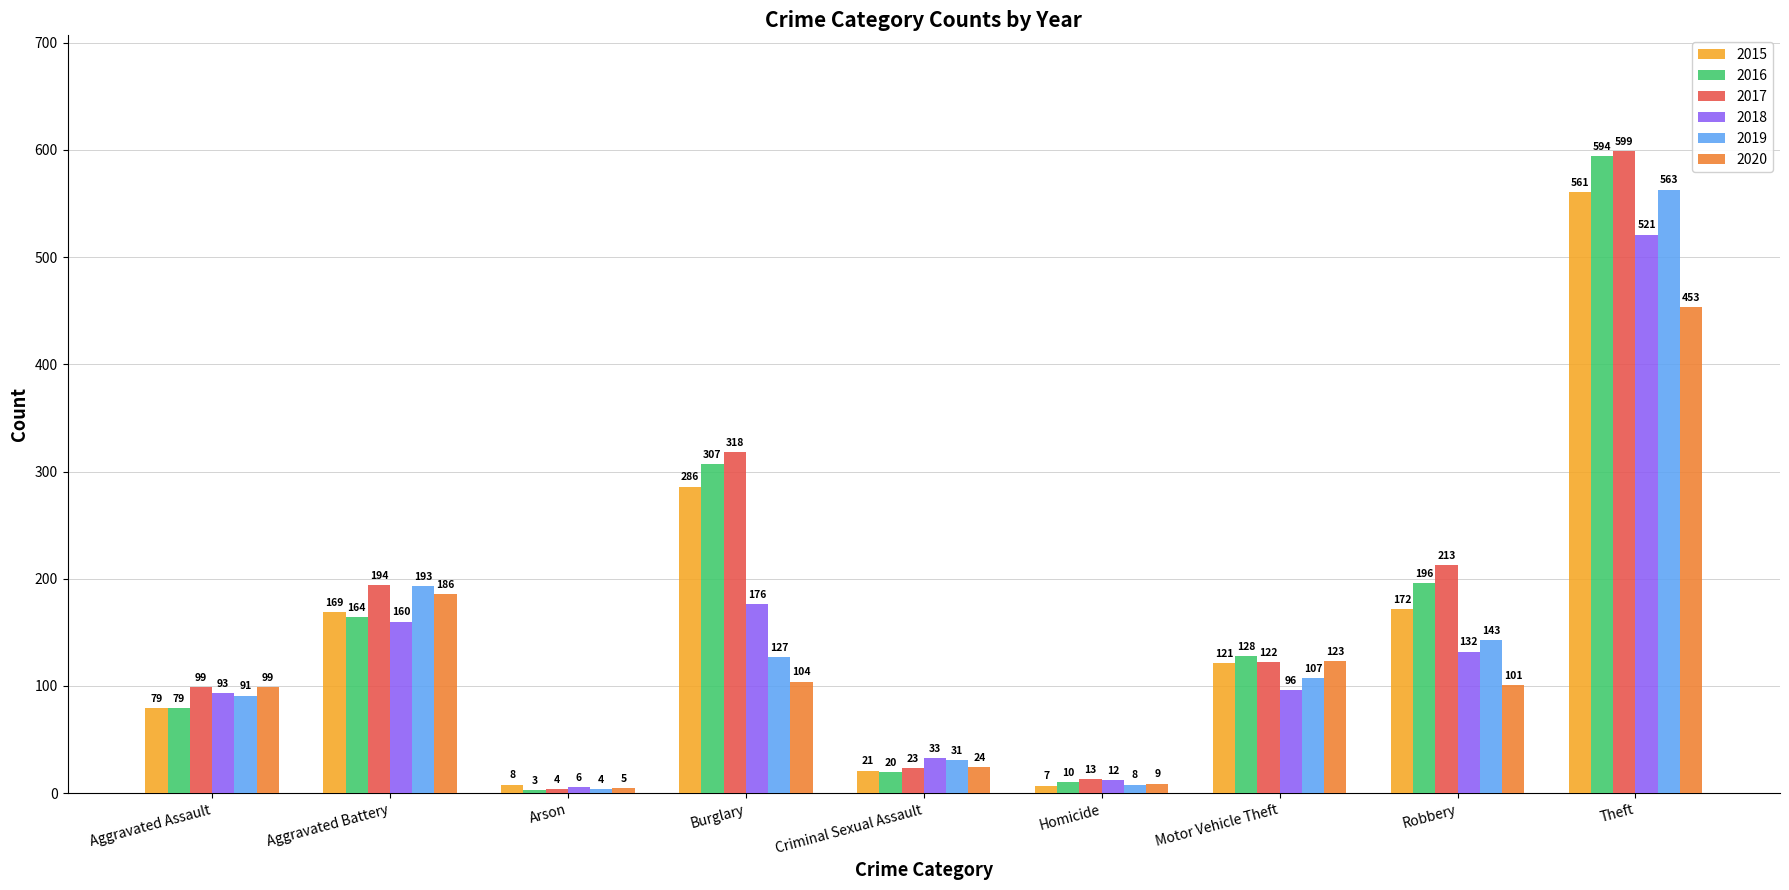

Reading right to left, extract all data points from this chart.

2015: 561	172	121	7	21	286	8	169	79
2016: 594	196	128	10	20	307	3	164	79
2017: 599	213	122	13	23	318	4	194	99
2018: 521	132	96	12	33	176	6	160	93
2019: 563	143	107	8	31	127	4	193	91
2020: 453	101	123	9	24	104	5	186	99